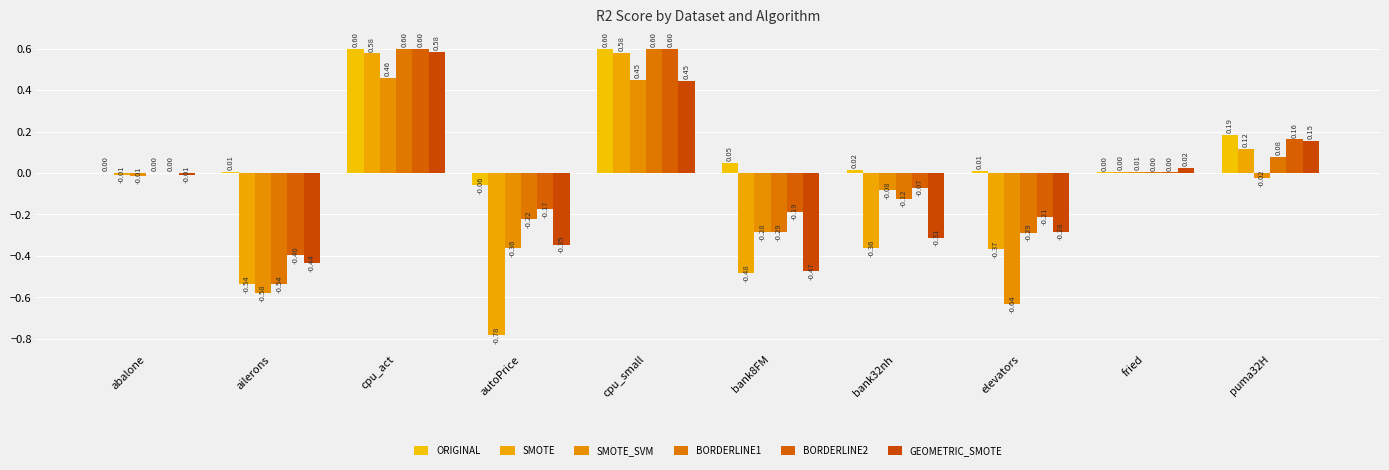

Which series has the widest spread of values?

SMOTE